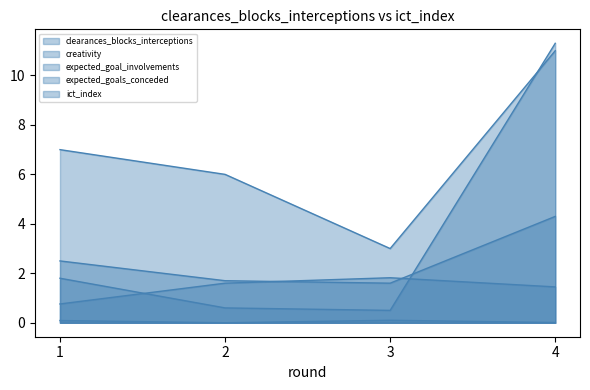

Is the value of creativity at 4 greater than the value of expected_goal_involvements at 2?

Yes